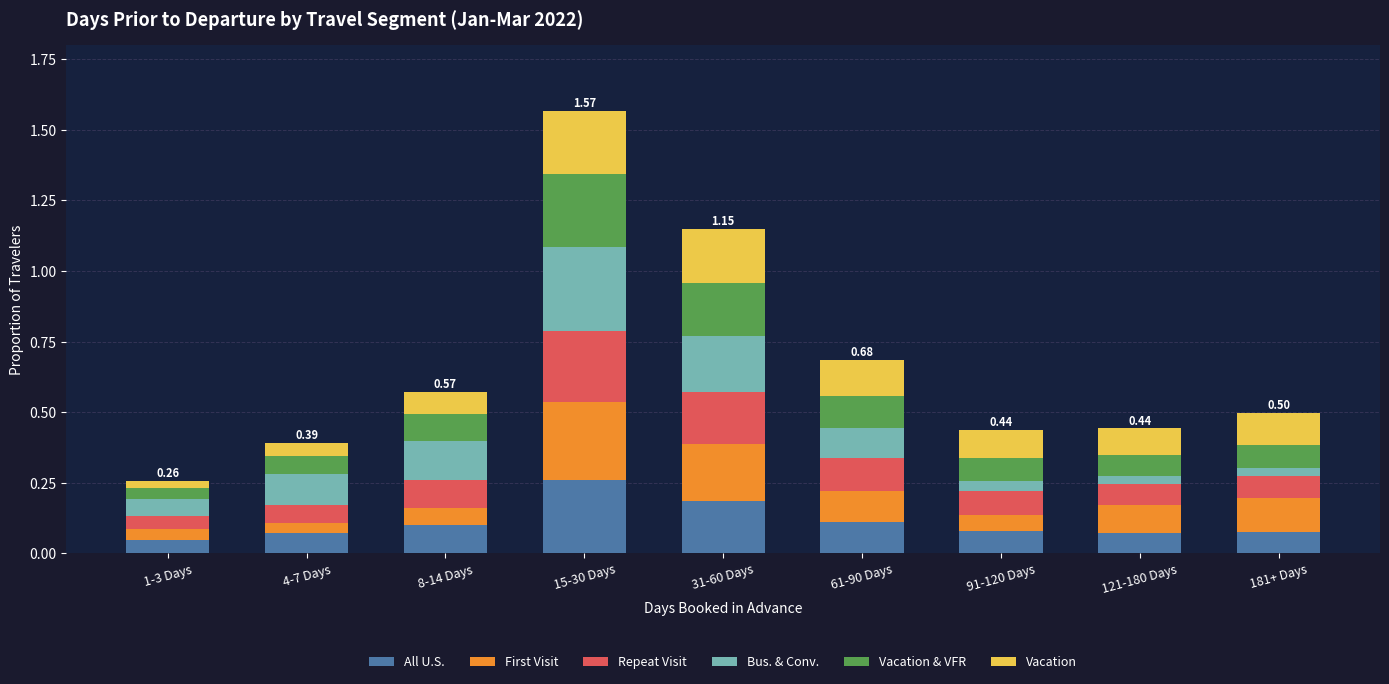

At which category is the sum across all series the highest?

15-30 Days